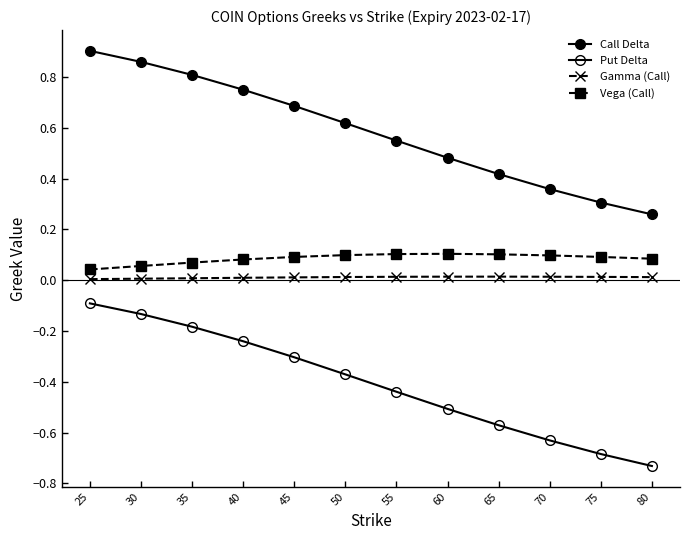

How many lines are shown in the chart?

4